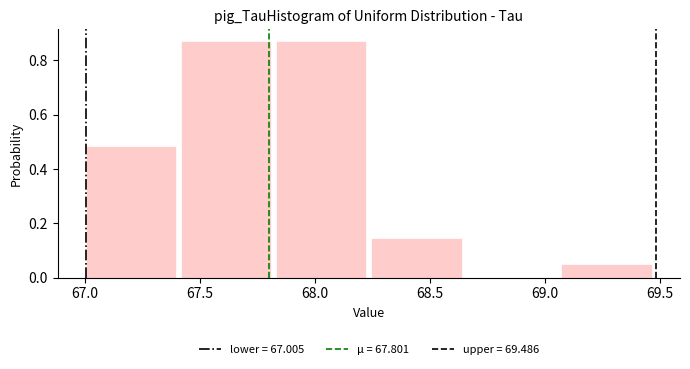

How tall is the bar that spans 69.05 to 69.50 on the x-axis? Neither the bar edges nor the heights are printed on the chart, so give them approximately, as read against the axes.

0.04